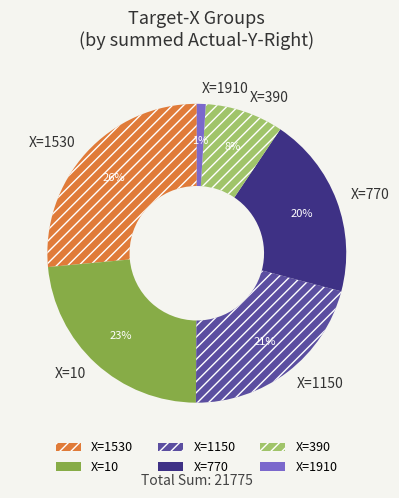

Does any single category account for the majority?

No